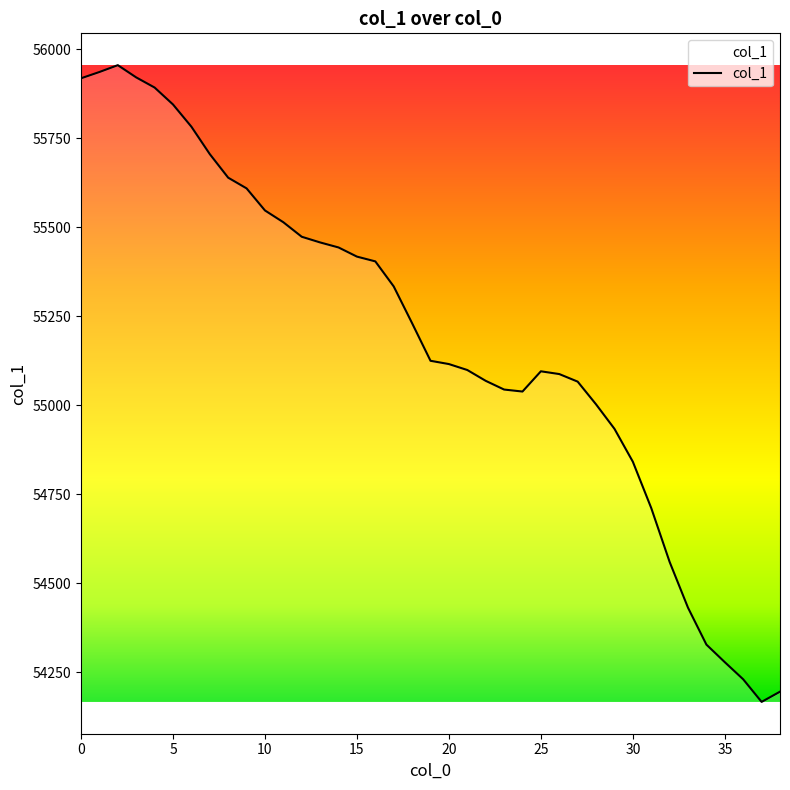

What is the smallest value displayed?

54167.4